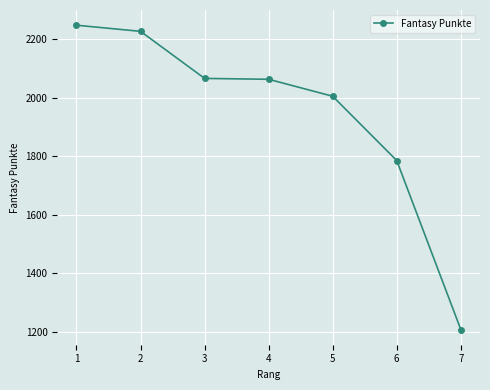

What is the value of the 7th point from the left?

1207